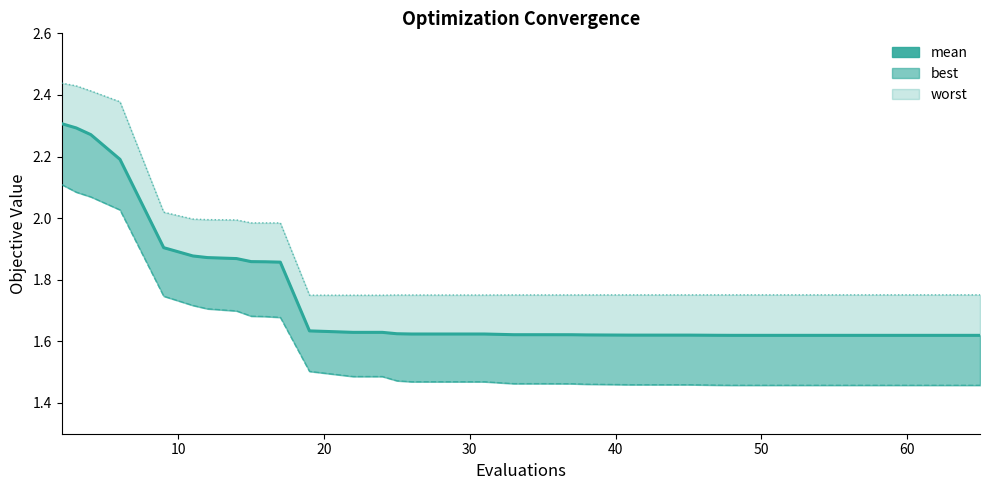

The value at 0 is 3.7. True or false?

False